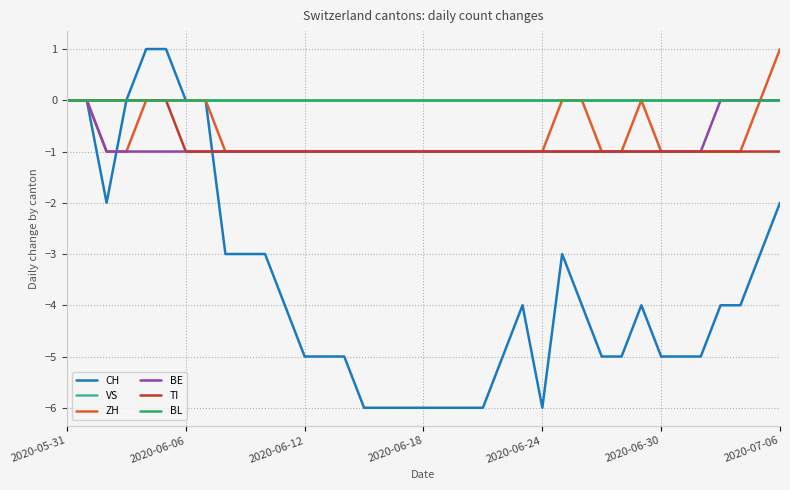

Is this an area chart (filled region under the line)?

No